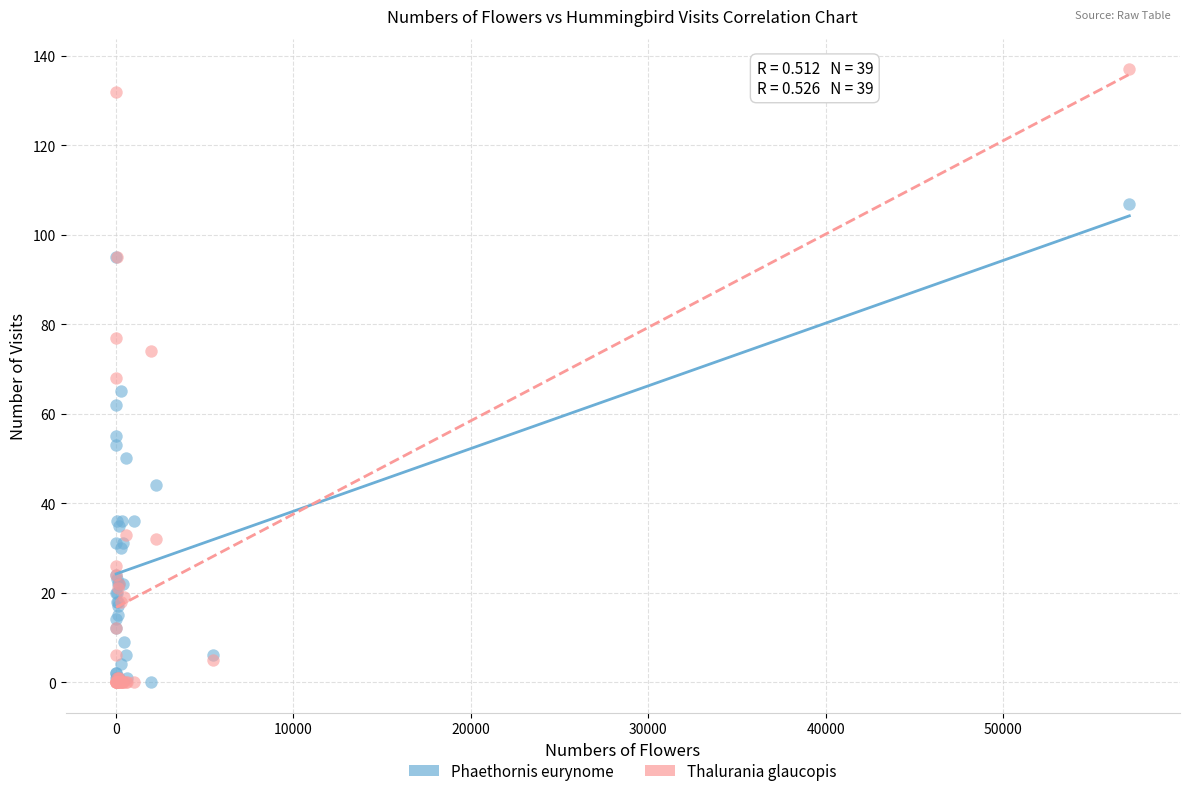

What are all the series names shown in the legend?

Phaethornis eurynome, Thalurania glaucopis